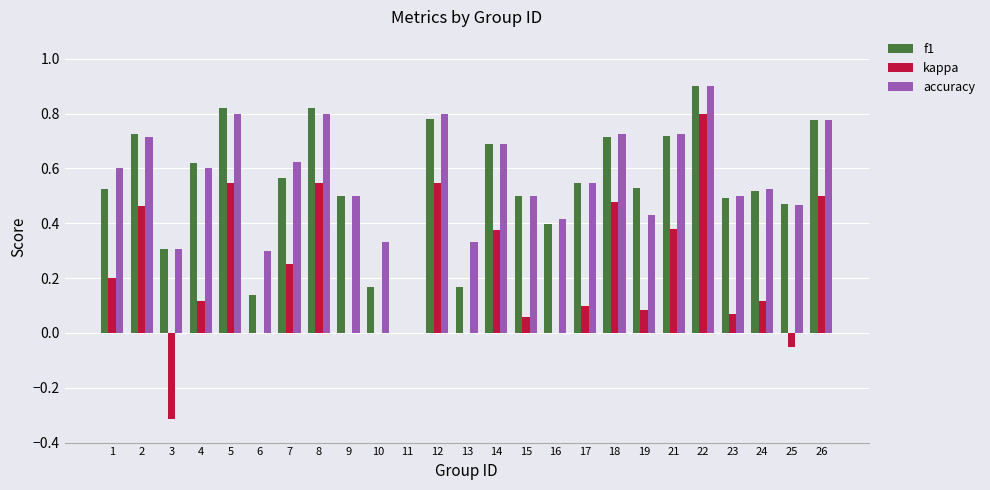

True or false: accuracy has a value of 0.5 at 13.

False